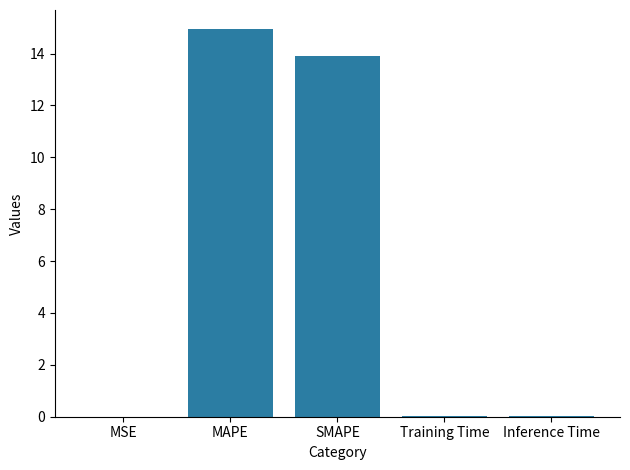

Does the chart contain stacked bars?

No